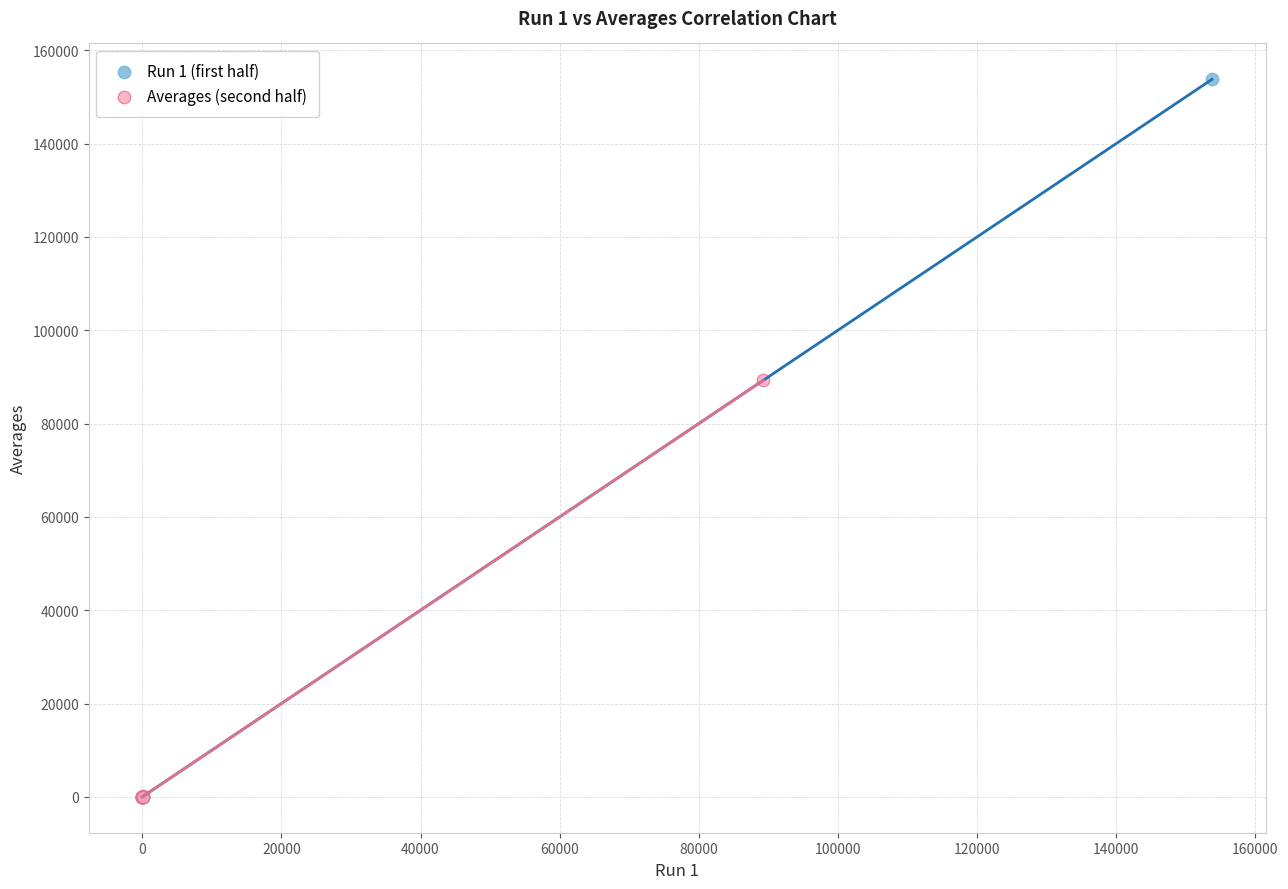

Which series reaches the maximum Y coordinate?

Run 1 (first half)